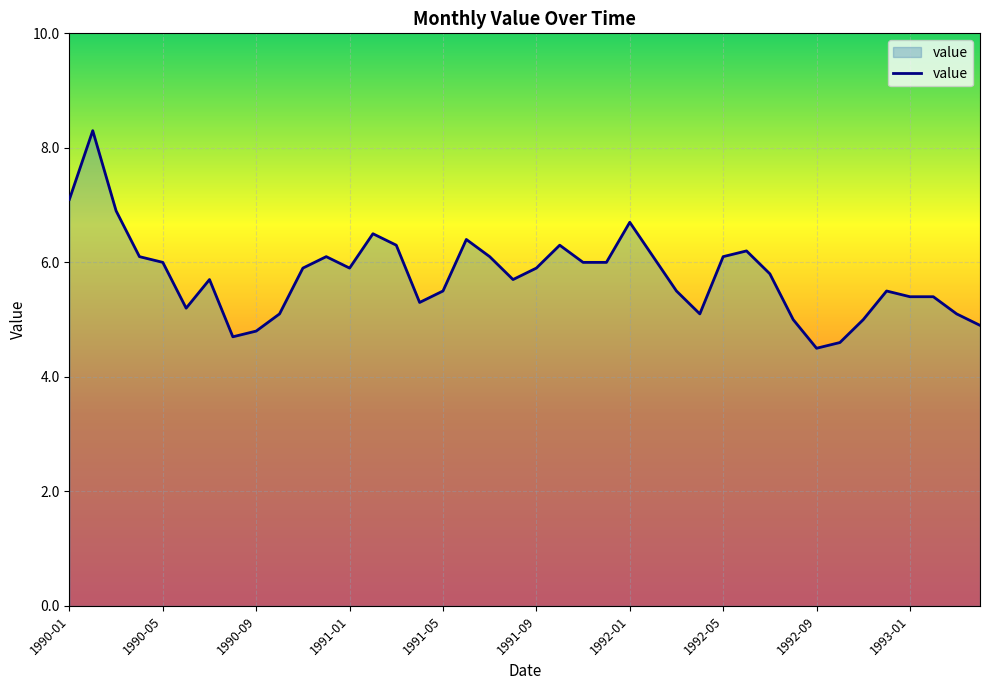

What is the maximum value shown in the chart?

8.3